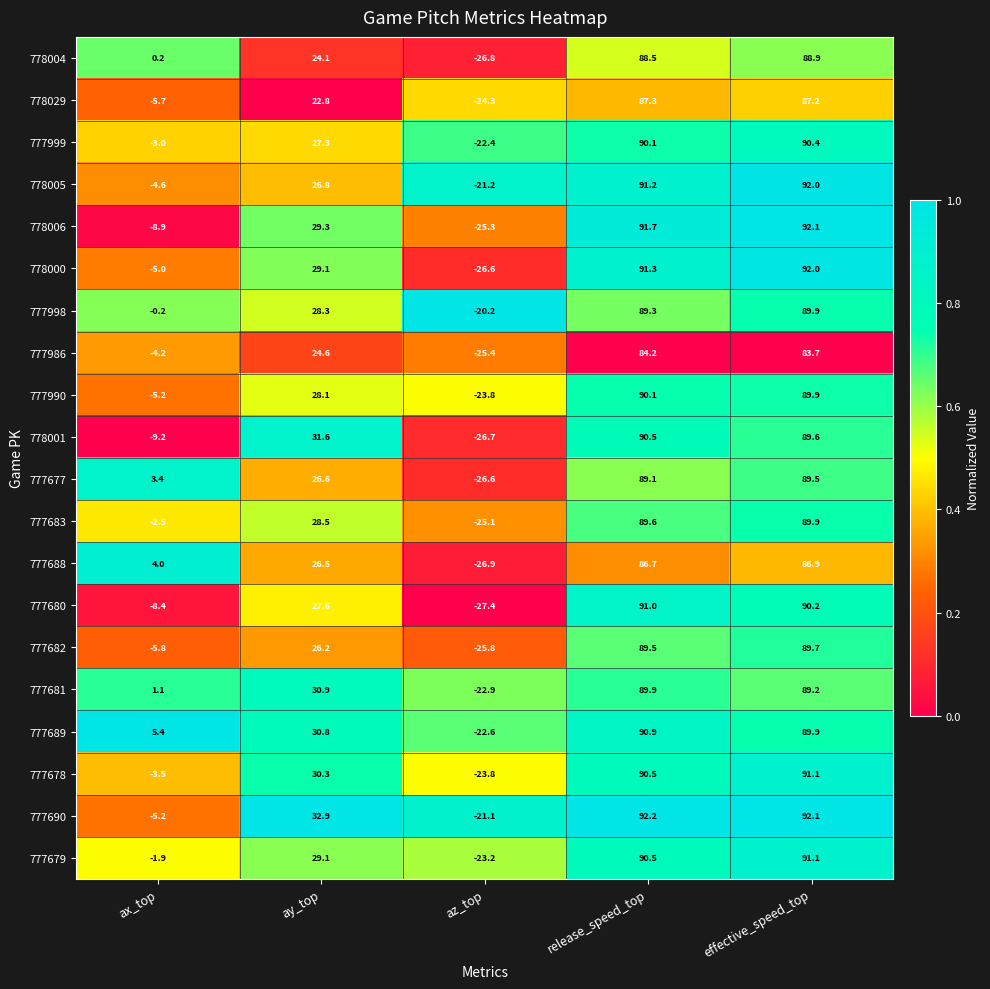

At which category does the chart reach its peak across all series?

release_speed_top